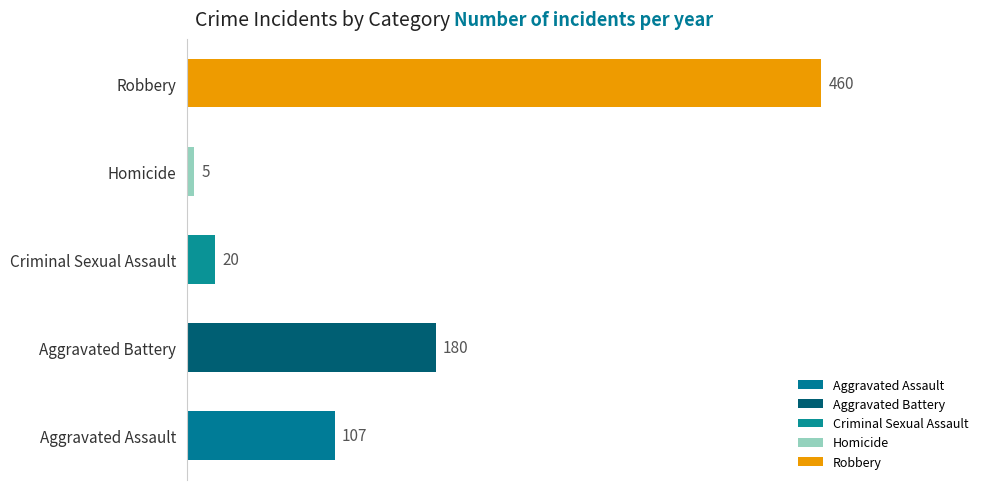

Does the chart contain any negative values?

No